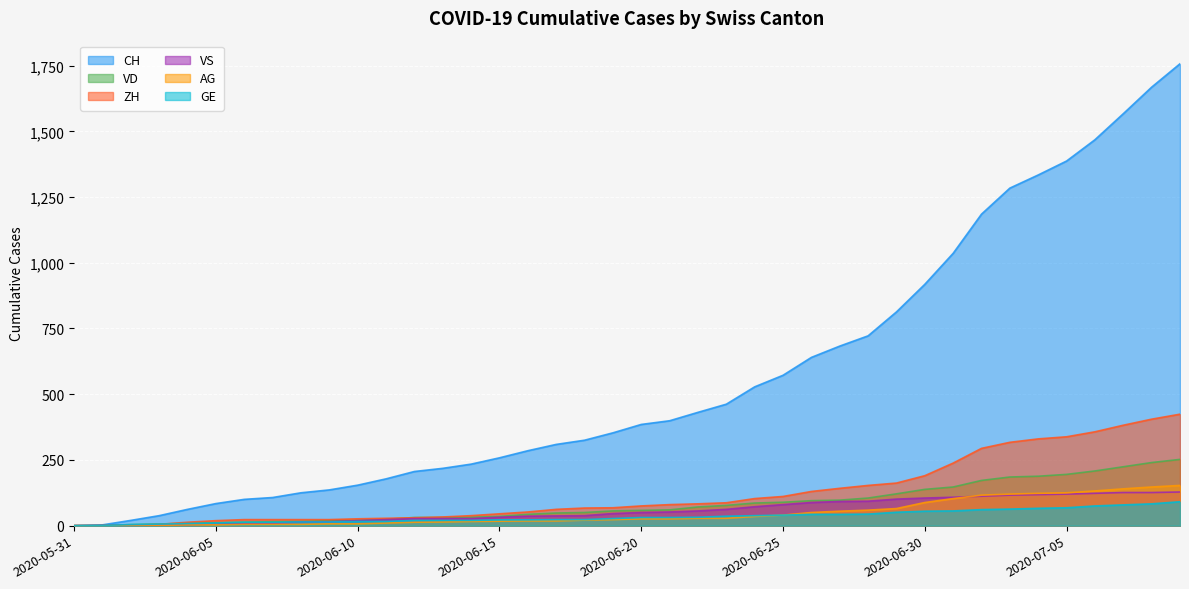

Is the value of CH at 2020-07-03 greater than the value of VD at 2020-06-29?

Yes